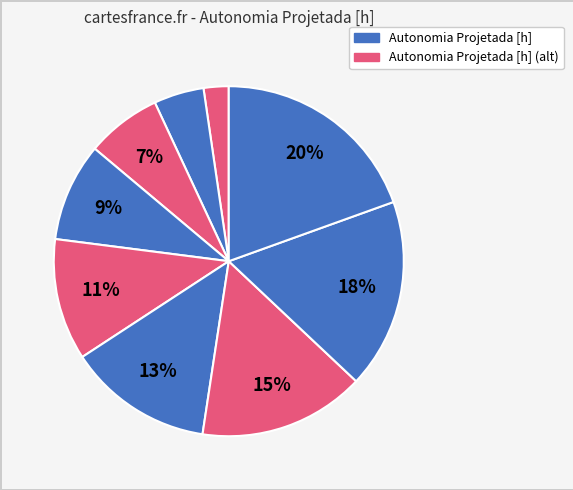

To the nearest percent, what is the average slice percentage?

11%